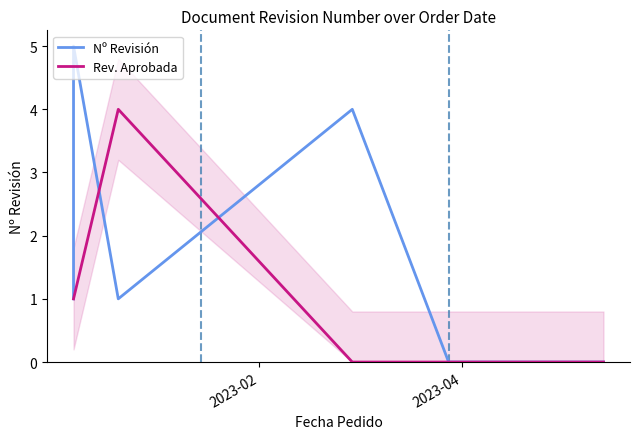

Reading right to left, transcribe all the data shown in this chart.

Nº Revisión: 0	0	4	1	5	1
Rev. Aprobada: 0	0	0	4	1	1